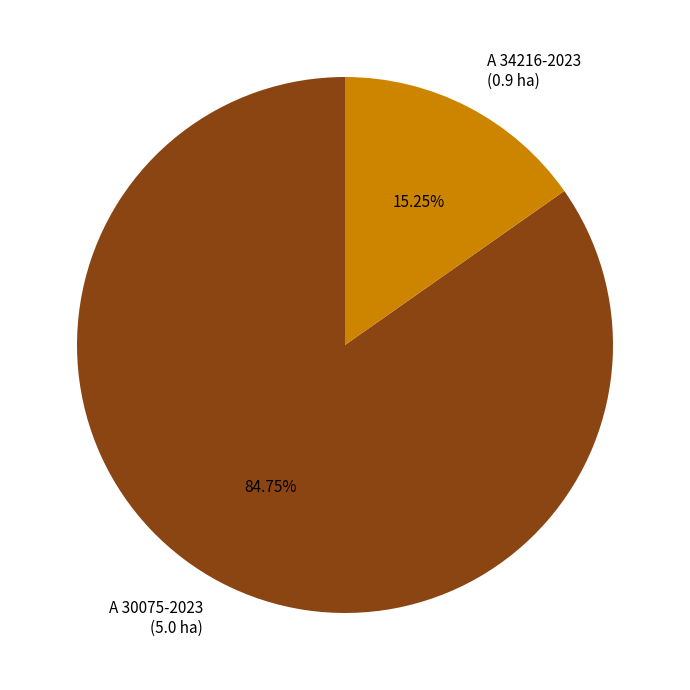

Is it true that A 34216-2023 is 1% of the pie?

False